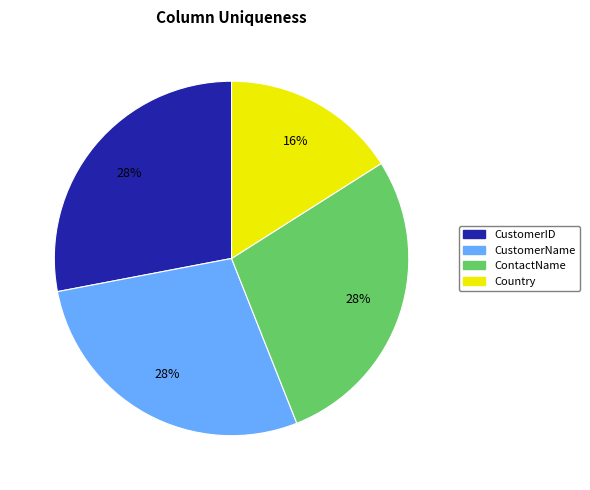

Which category has the smallest portion of the pie?

Country